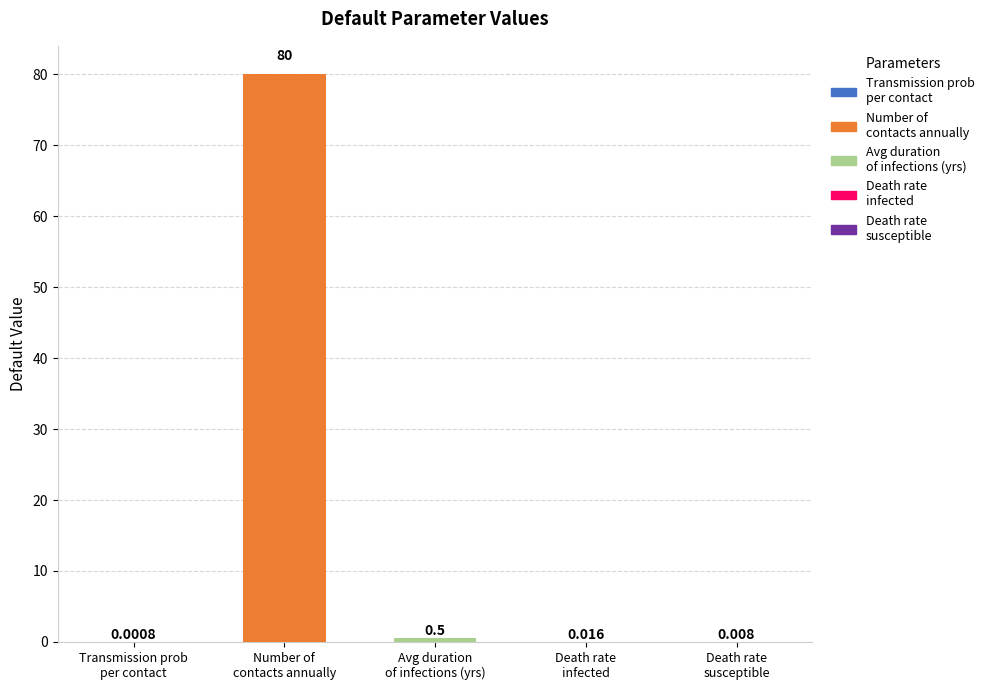

Where is the data nearest to the value 40?

Avg duration
of infections (yrs)